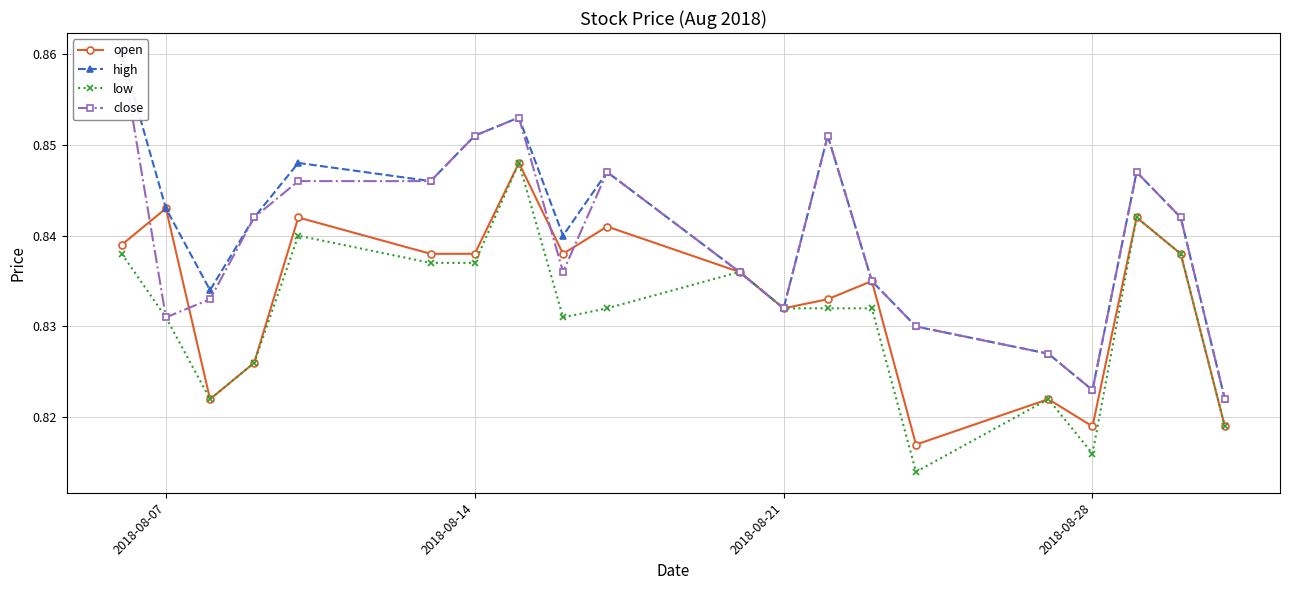

What are all the series names shown in the legend?

open, high, low, close